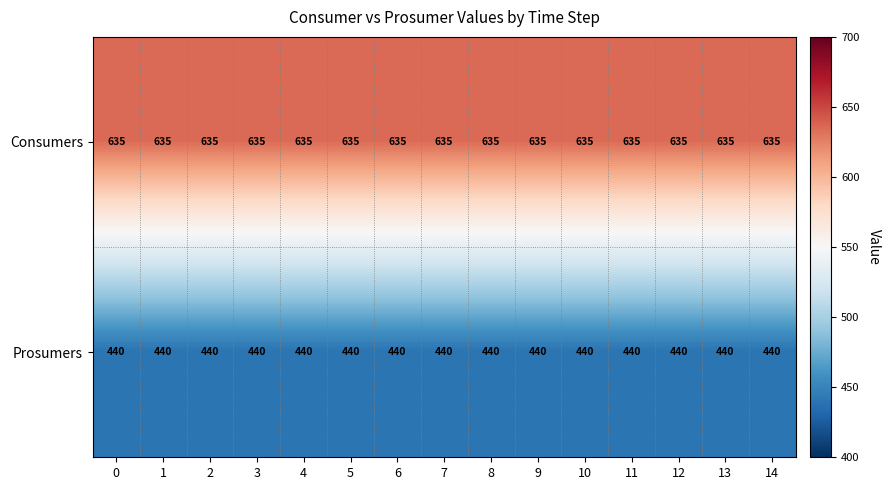

What is the sum of all Prosumers values?

6600